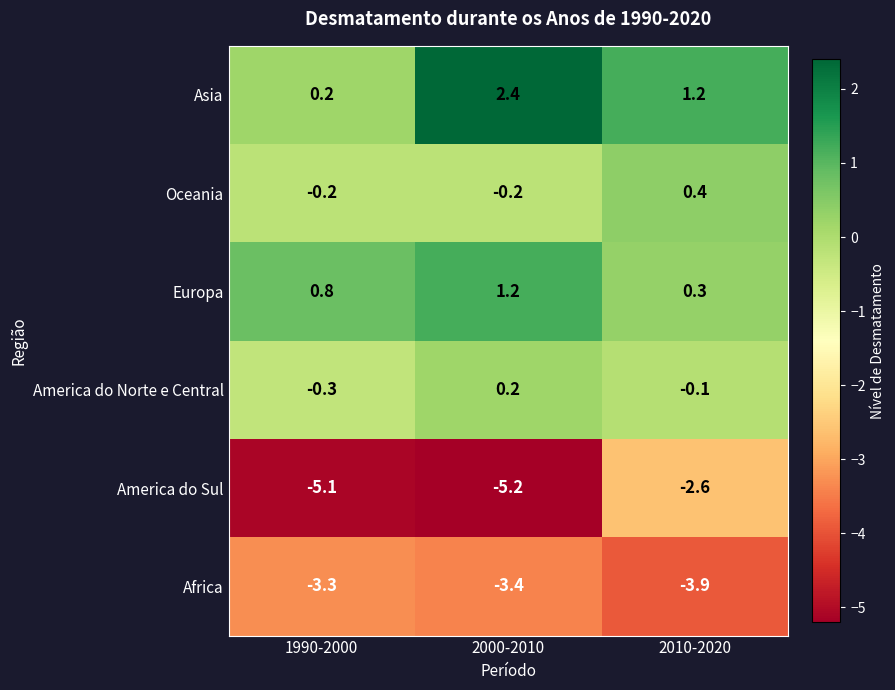

Reading left to right, extract all data points from this chart.

Asia: 0.2	2.4	1.2
Oceania: -0.2	-0.2	0.4
Europa: 0.8	1.2	0.3
America do Norte e Central: -0.3	0.2	-0.1
America do Sul: -5.1	-5.2	-2.6
Africa: -3.3	-3.4	-3.9